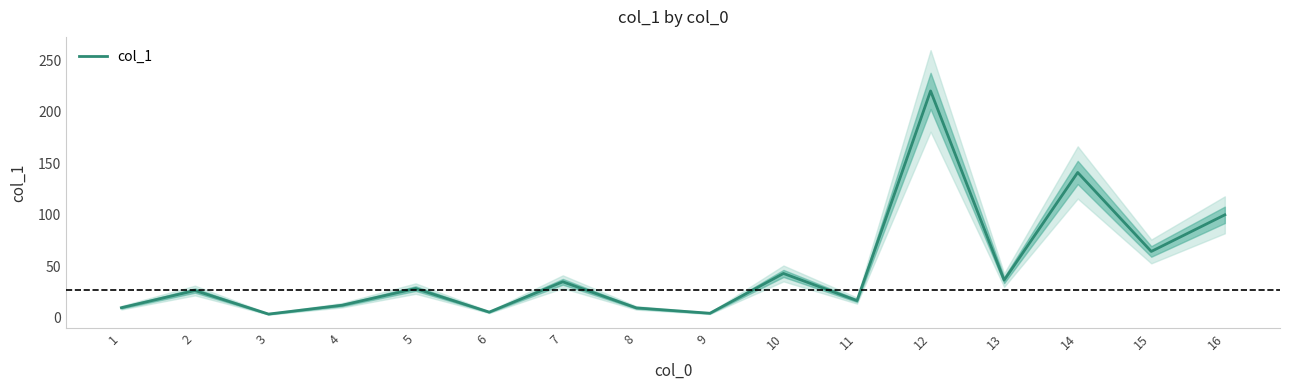

Where does the data first go above 28?

5